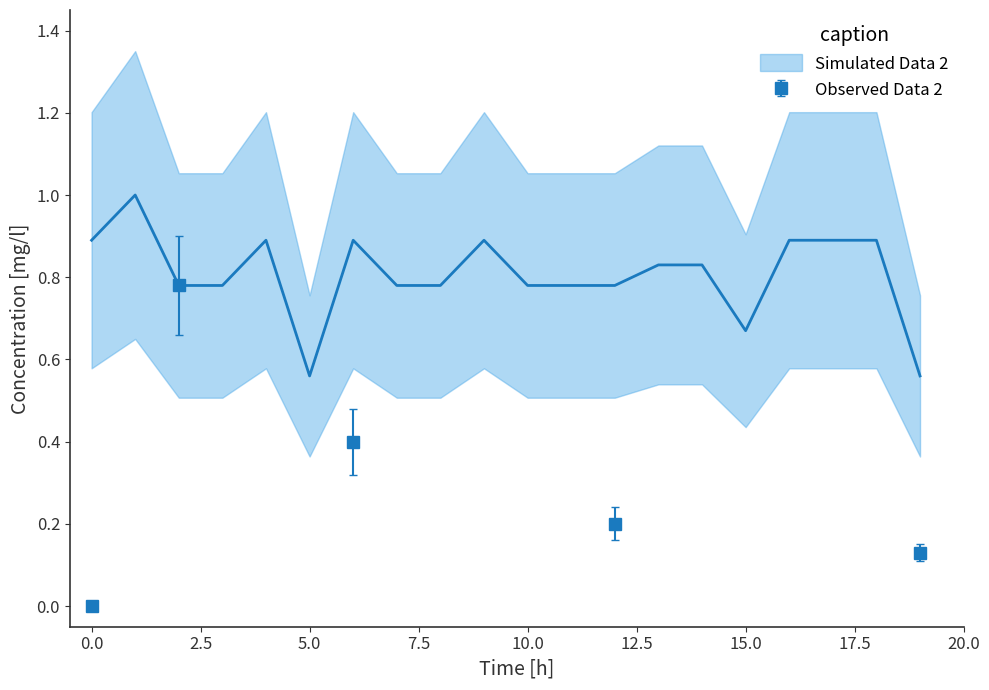

In Observed Data 2, how many points are higher than both neighbors (excluding endpoints)?

1